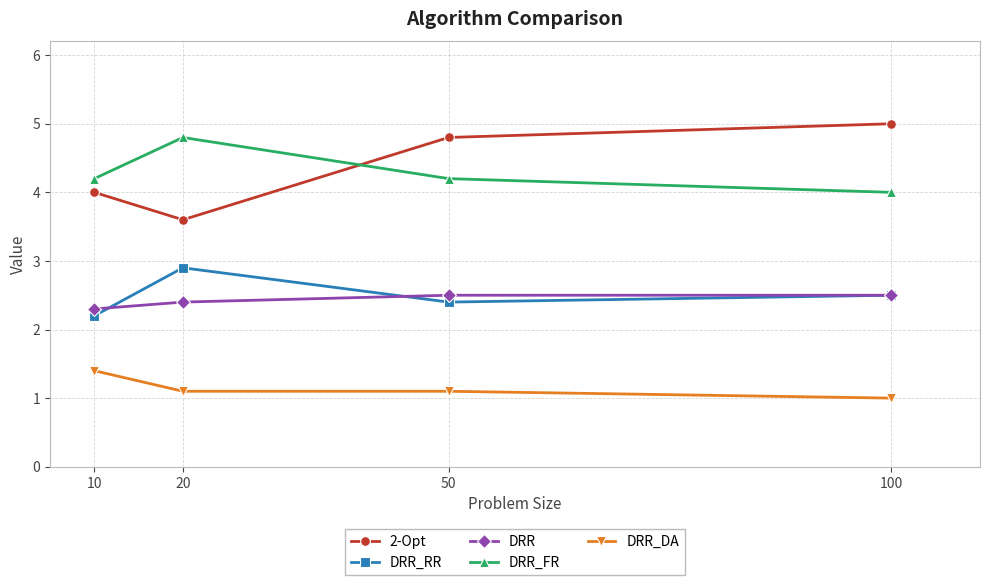

True or false: DRR_FR and DRR_DA cross at least once.

False